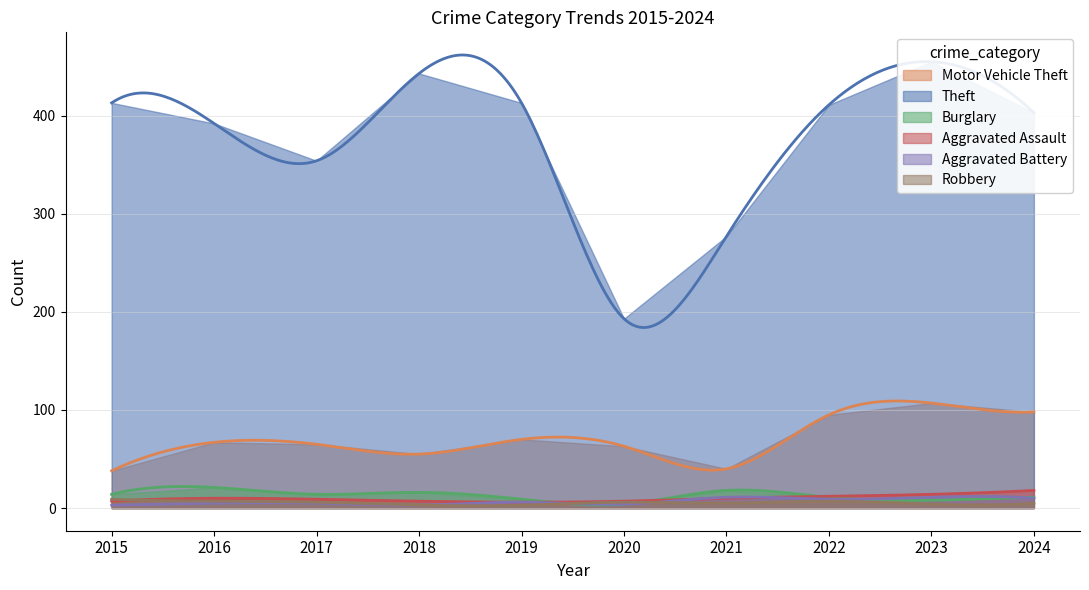

True or false: Motor Vehicle Theft and Aggravated Battery intersect in this chart.

False